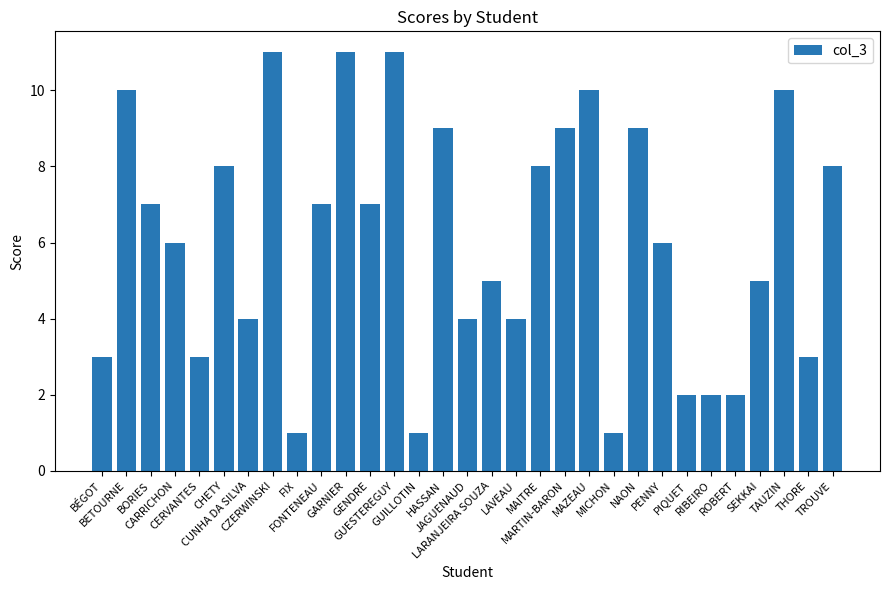

True or false: the data shows 3 at BÉGOT.

True